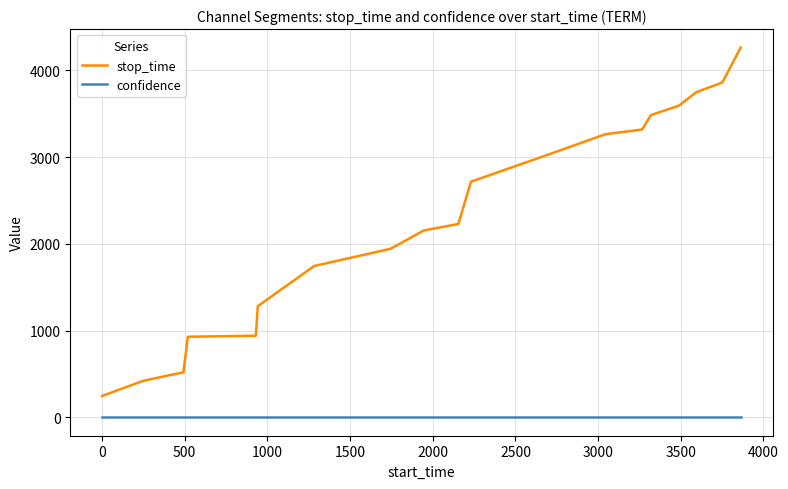

What is the highest value of the stop_time series?

4264.0